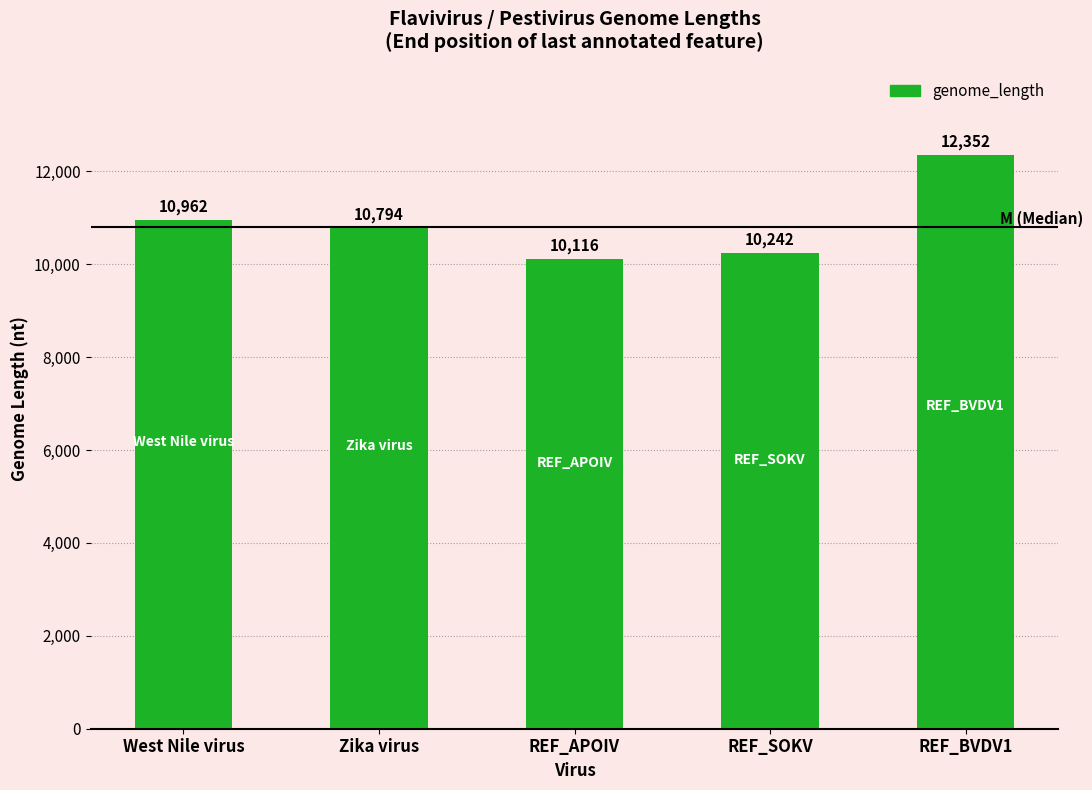

What is the average value?

10893